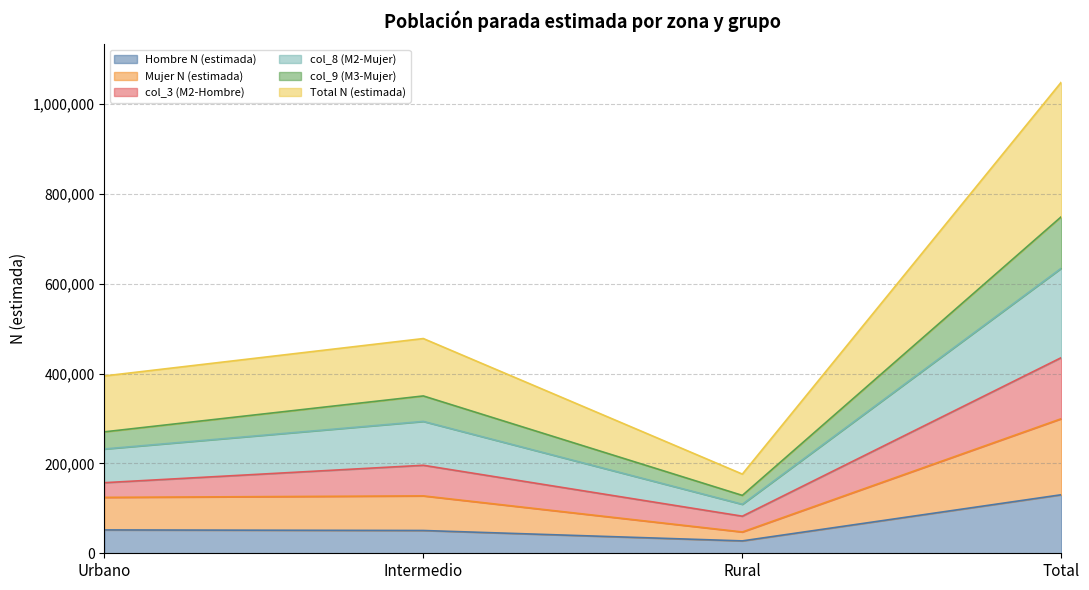

At how many categories does at least one series exceed 463555?

2